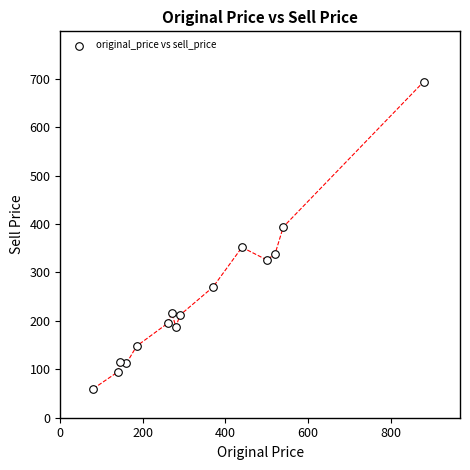

What is the range of X values (max minus min)?

800